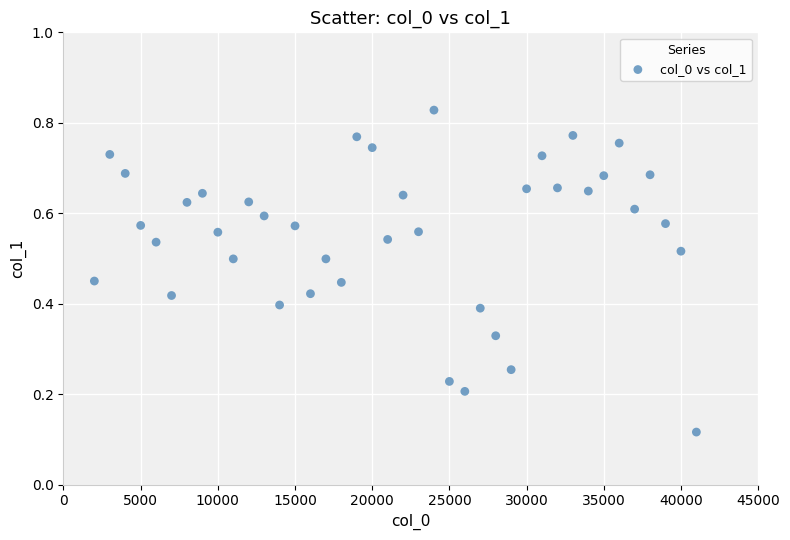

What is the range of X values (max minus min)?

39000.0